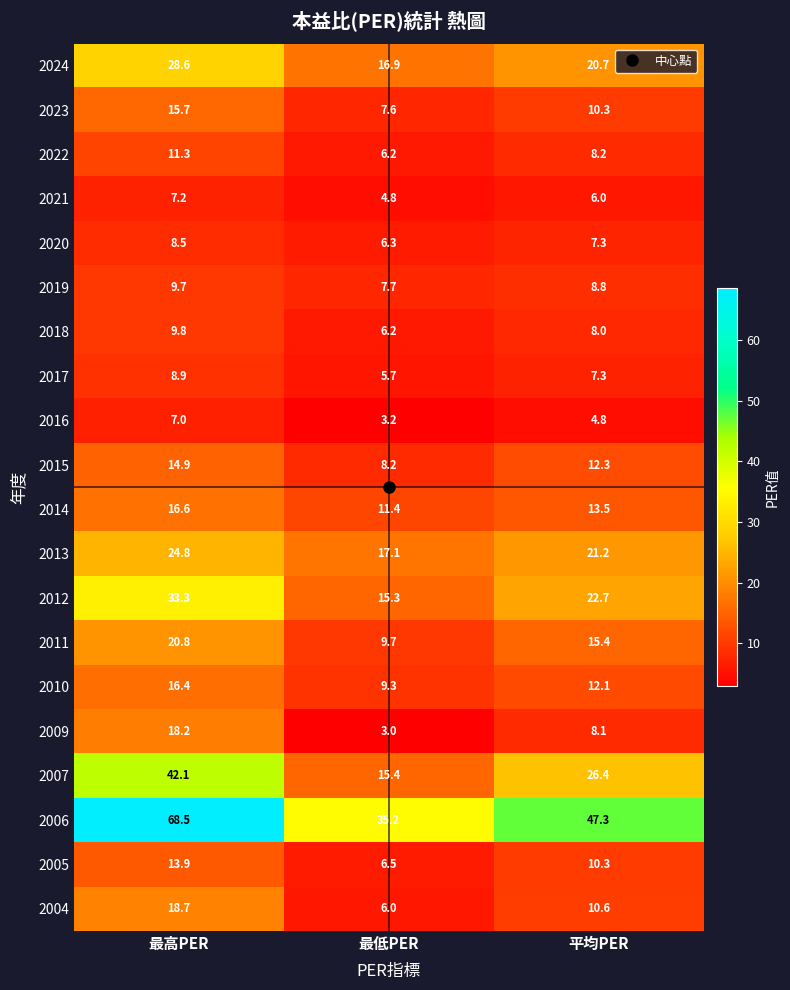

What is the spread (max minus min) of values at 最高PER?

61.5